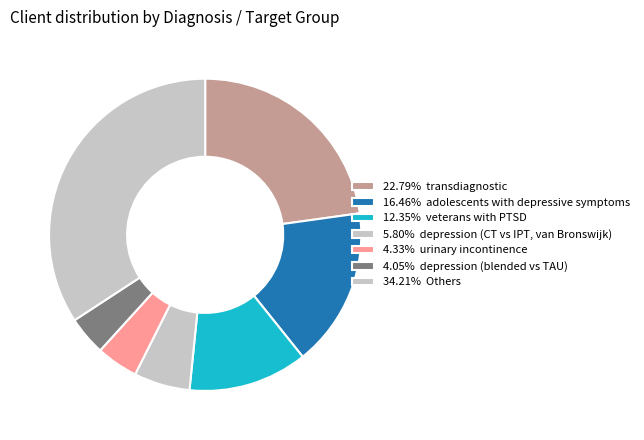

How many segments does this pie chart have?

7